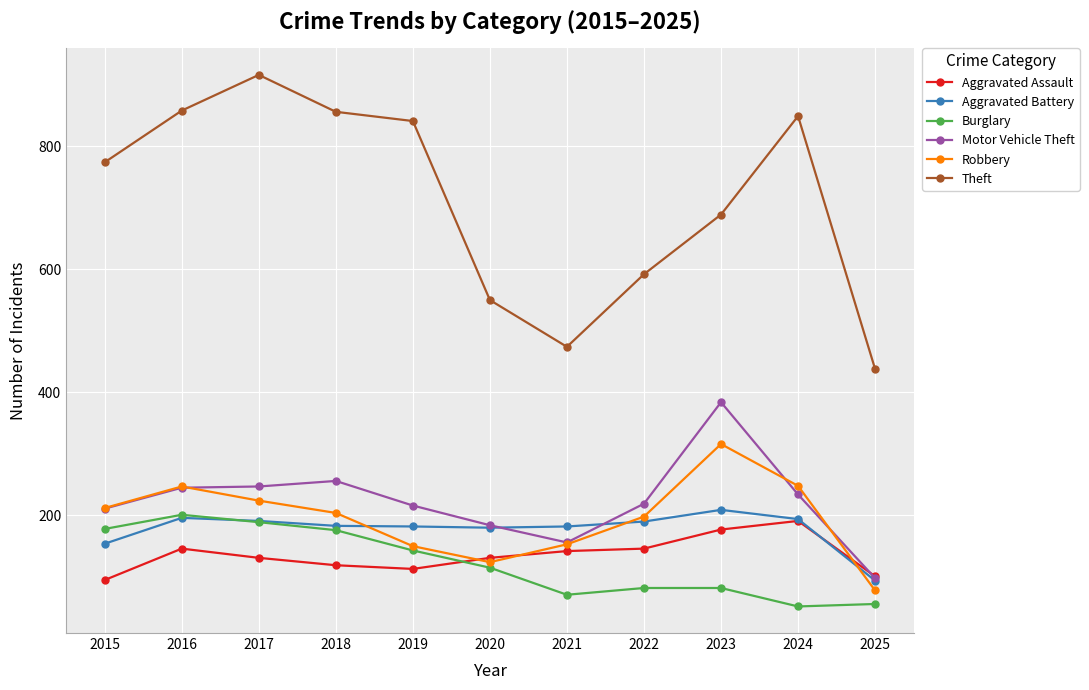

What is the spread (max minus min) of values at 2017?

785